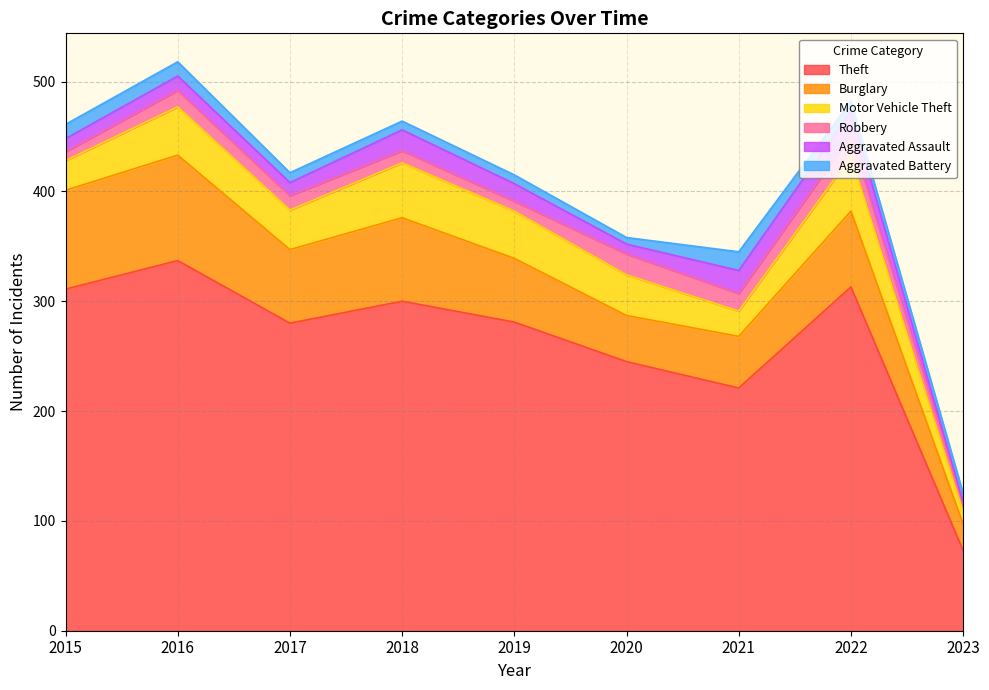

Which has a higher value, 2020 or 2019?

2019